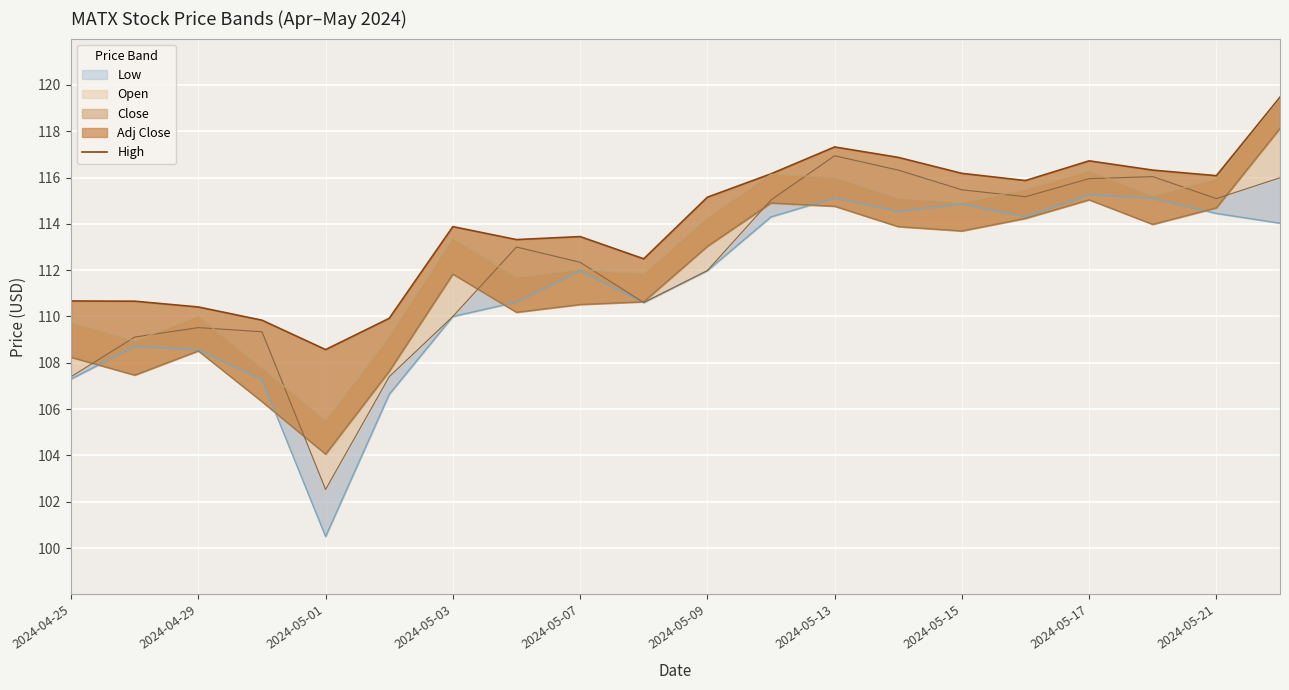

Reading left to right, extract all data points from this chart.

110.7	110.7	110.4	109.8	108.6	109.9	113.9	113.3	113.4	112.5	115.2	116.2	117.3	116.9	116.2	115.9	116.7	116.3	116.1	119.5